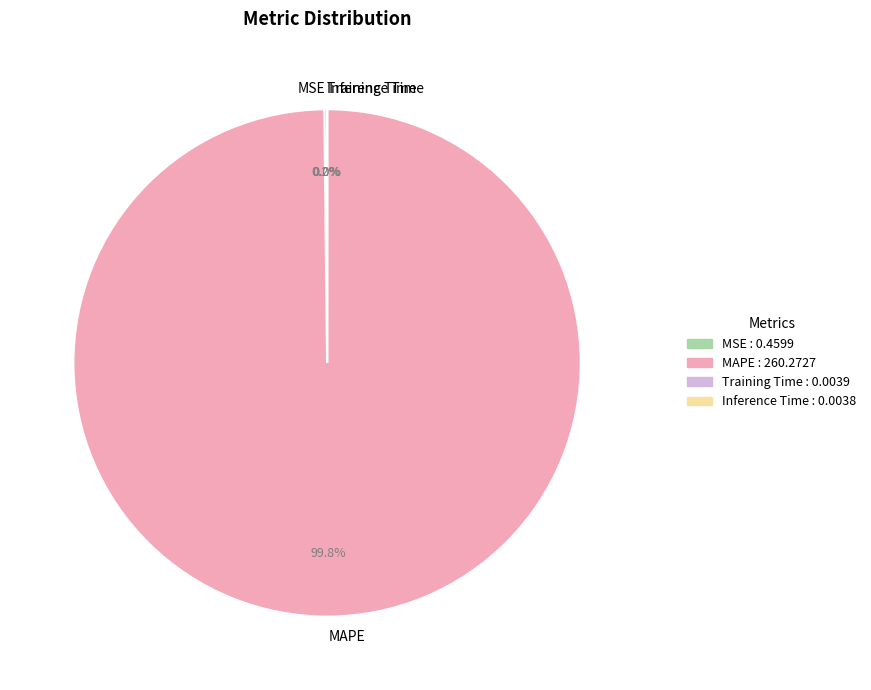

What percentage is the MAPE slice, to the nearest percent?

100%